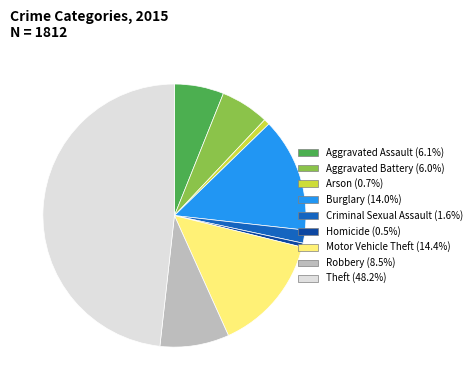

Count the number of slices in the pie.

9